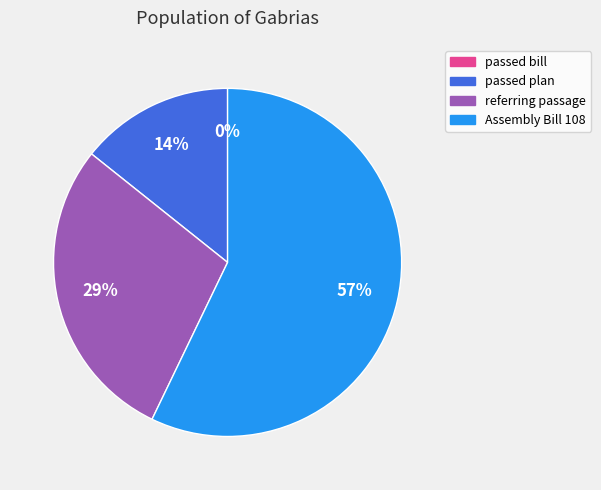

To the nearest percent, what is the difference between the largest and smallest slice percentages?

57%